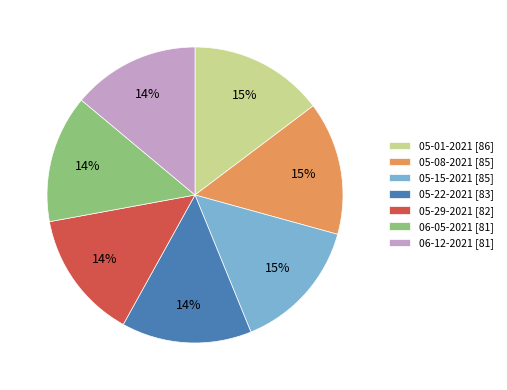

To the nearest percent, what is the average slice percentage?

14%